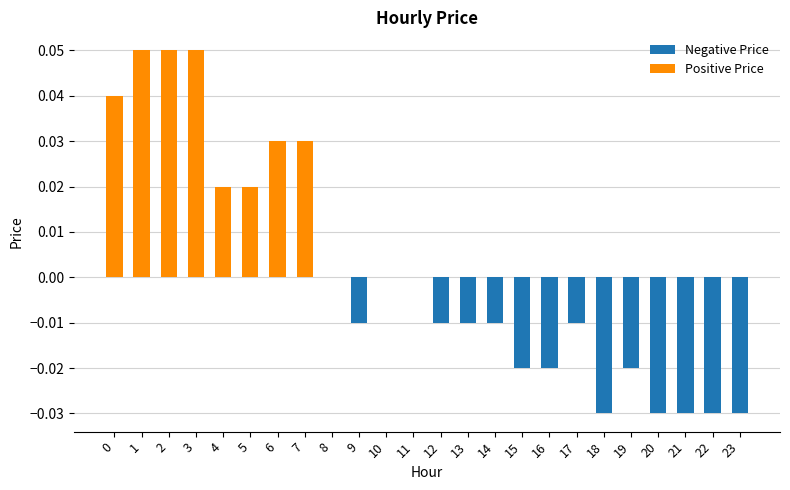

Between 11 and 16, which is larger?

11